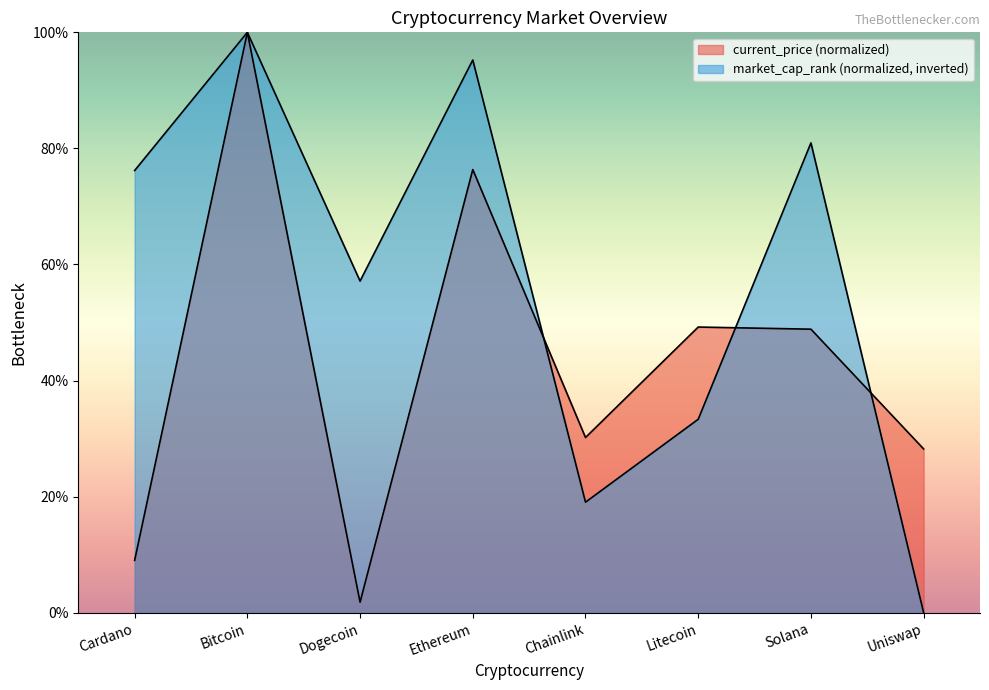

What is the change in value from Litecoin to Uniswap?

-33.3